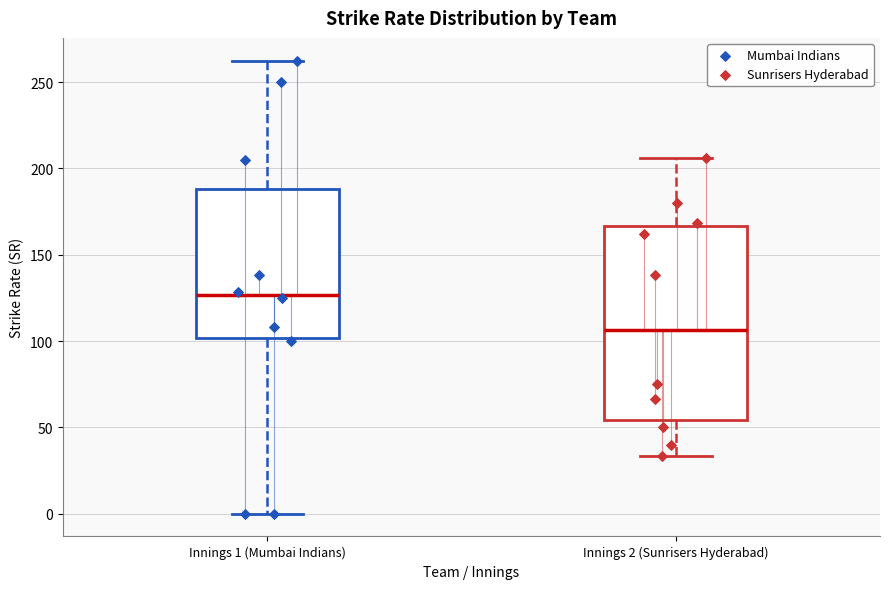

Reading left to right, read every box against the y-axis: the position of its median line, the range the box covers, and the ends of its whiskers. The values are not printed on the chart, so give them approximately, as read against the axis.

Innings 1 (Mumbai Indians): median 125, box 100 to 190, whiskers 0 to 265
Innings 2 (Sunrisers Hyderabad): median 105, box 55 to 165, whiskers 35 to 205